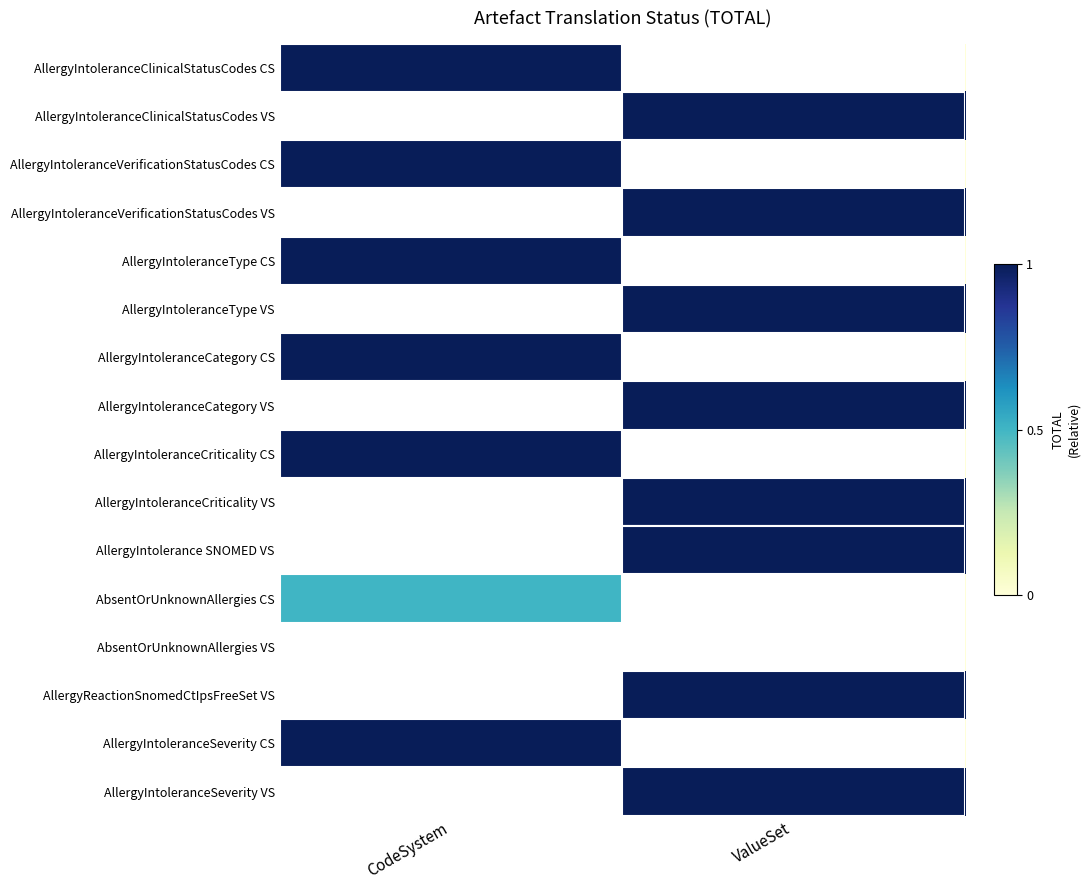

How many data points does each series have?

2